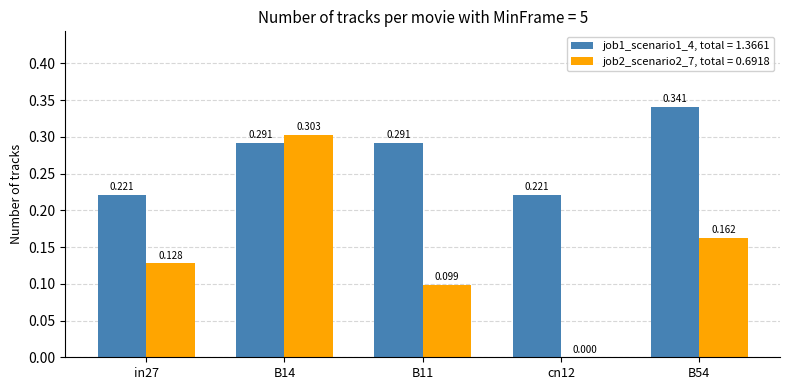

Are the bars grouped side by side (vs. stacked)?

Yes